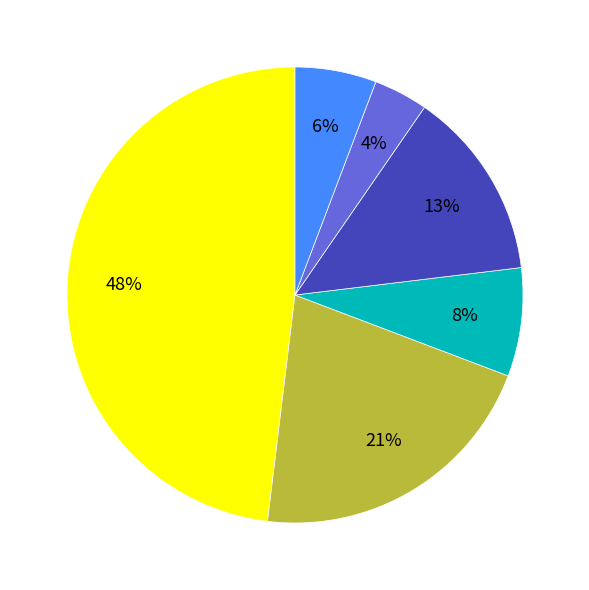

How many segments does this pie chart have?

6